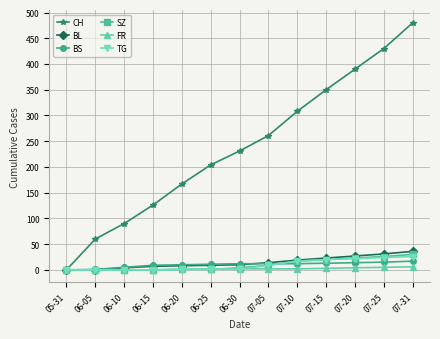

What is the label of the 13th point from the left?

07-31